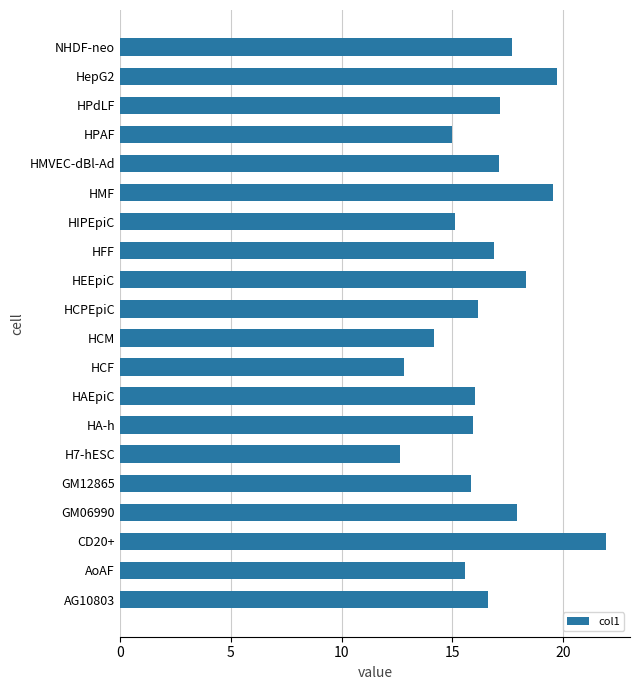

What is the sum of the values at HPAF and HMVEC-dBl-Ad?

32.1